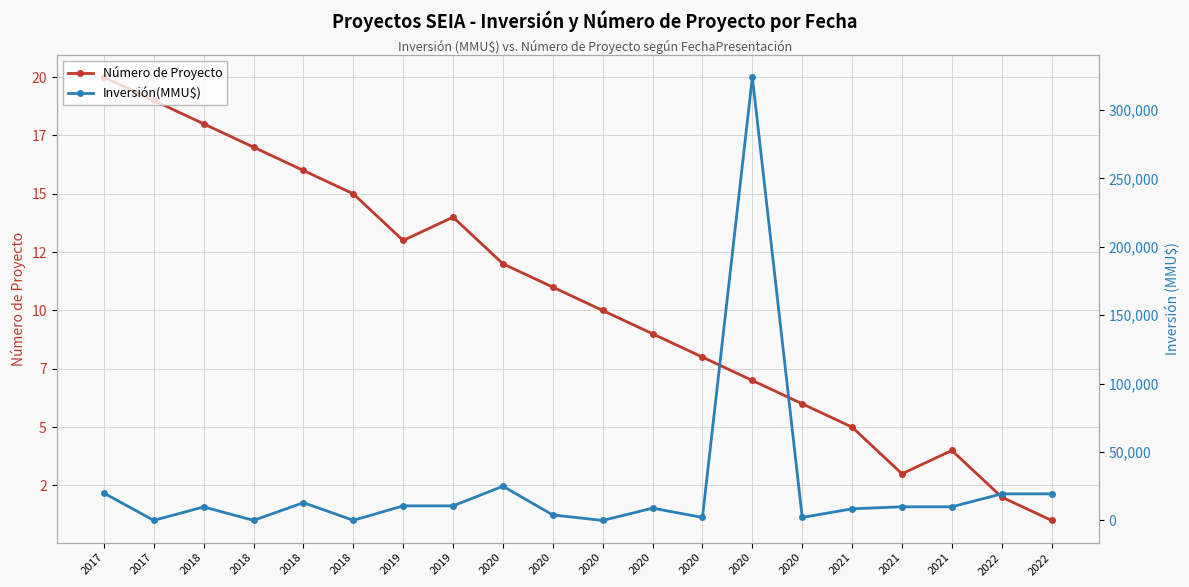

At which label is Número de Proyecto closest to 10?

2020